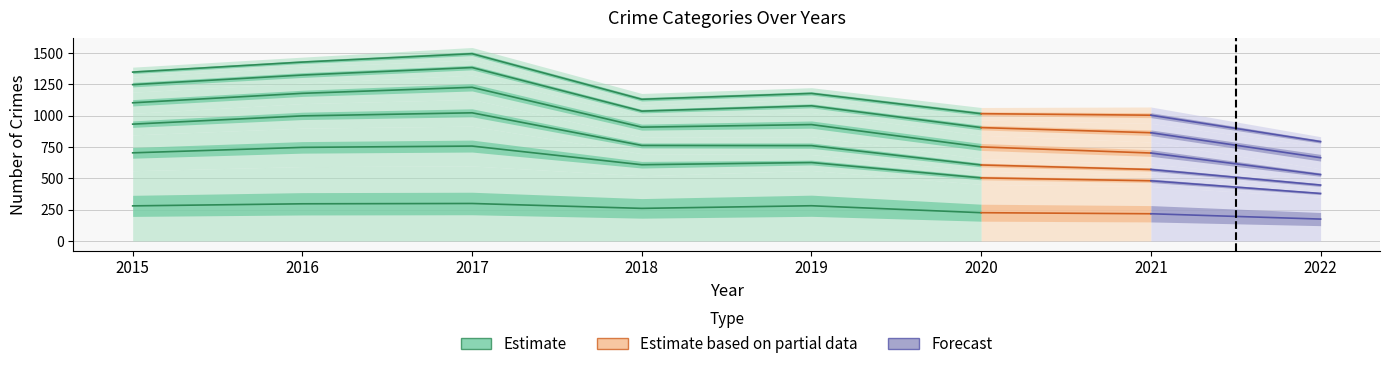

What is the difference between the values at 2020 and 2019?

55.5